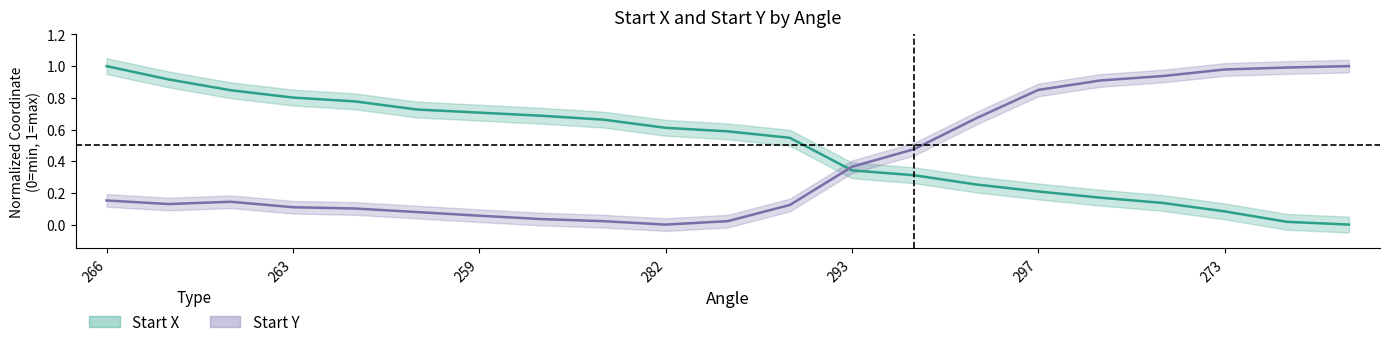

What is the difference between the maximum and minimum values in the Start Y series?

1.0